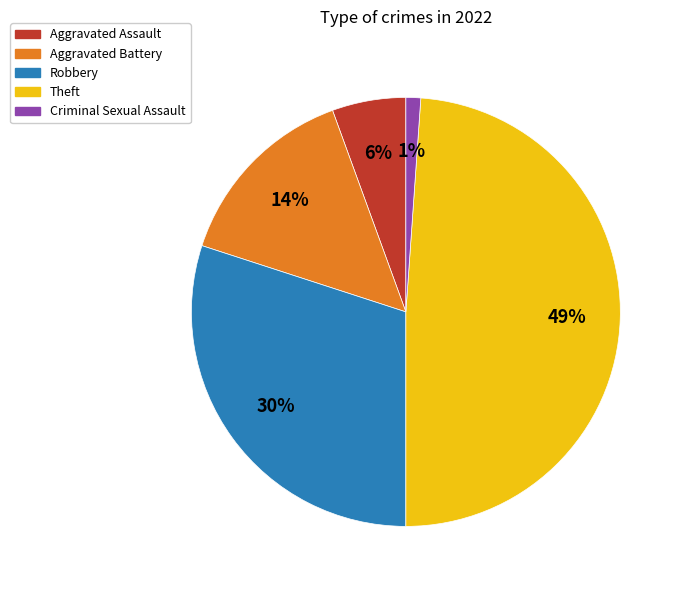

Is Aggravated Assault the majority of the pie?

No